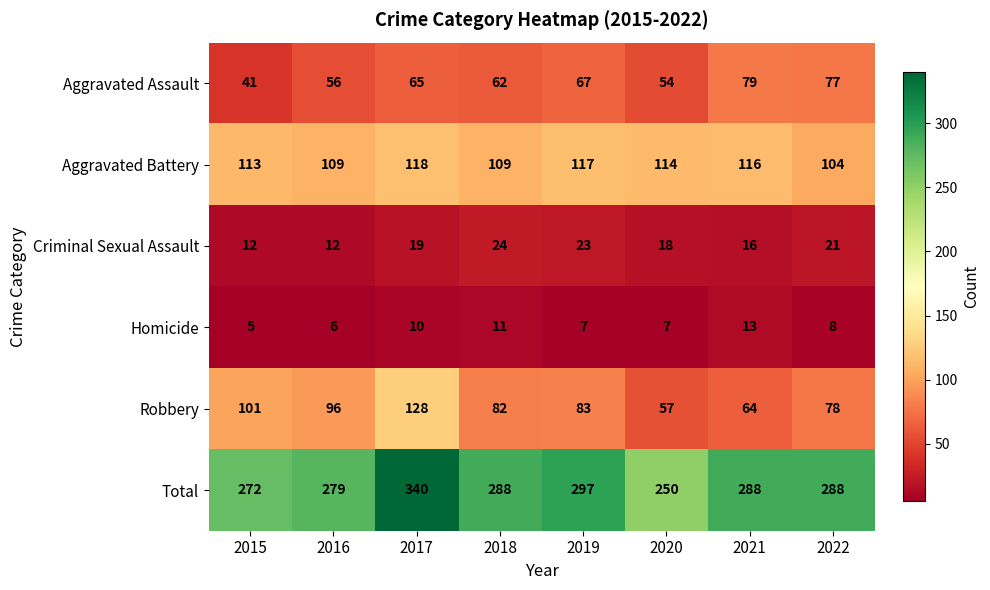

True or false: Aggravated Battery has a value of 118 at 2017.

True